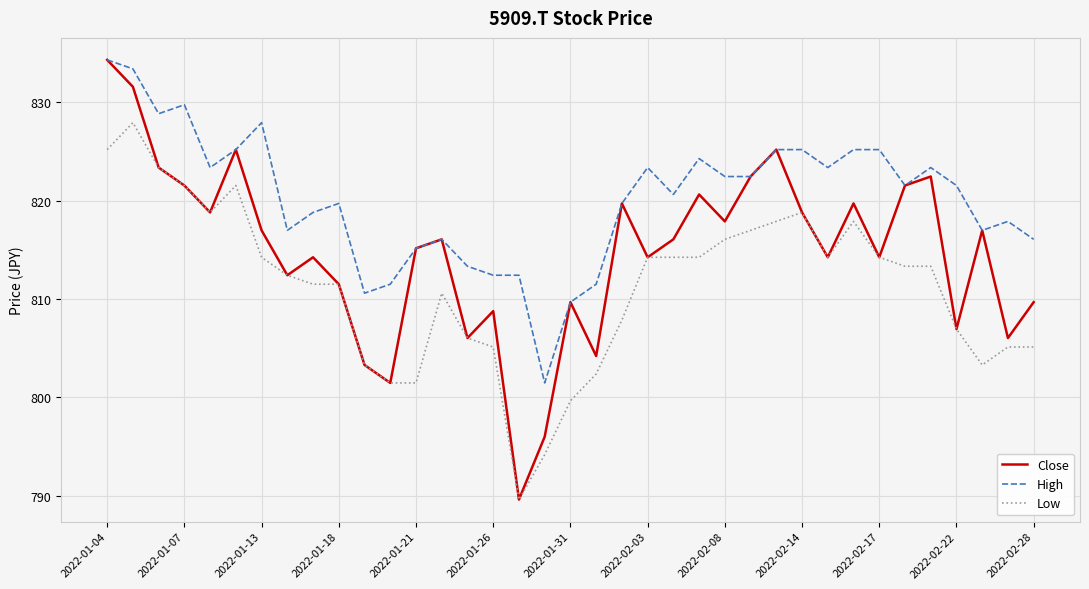

How many values in the High series are below 821?

18